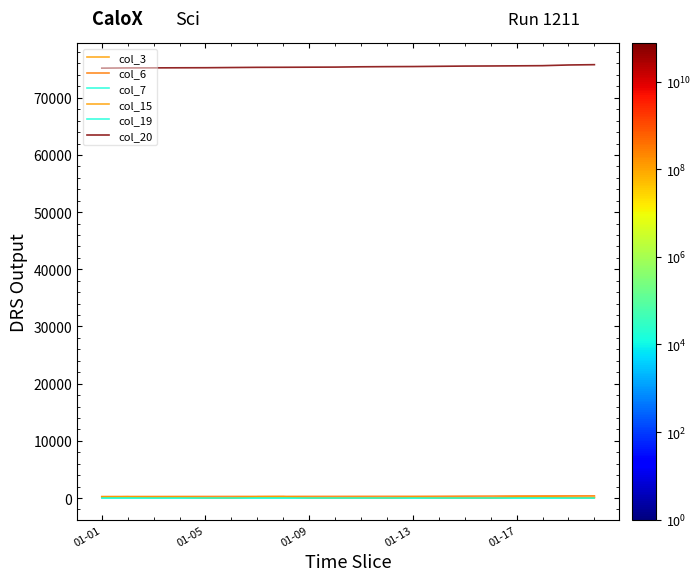

What is the average value of the col_15 series?

108.5